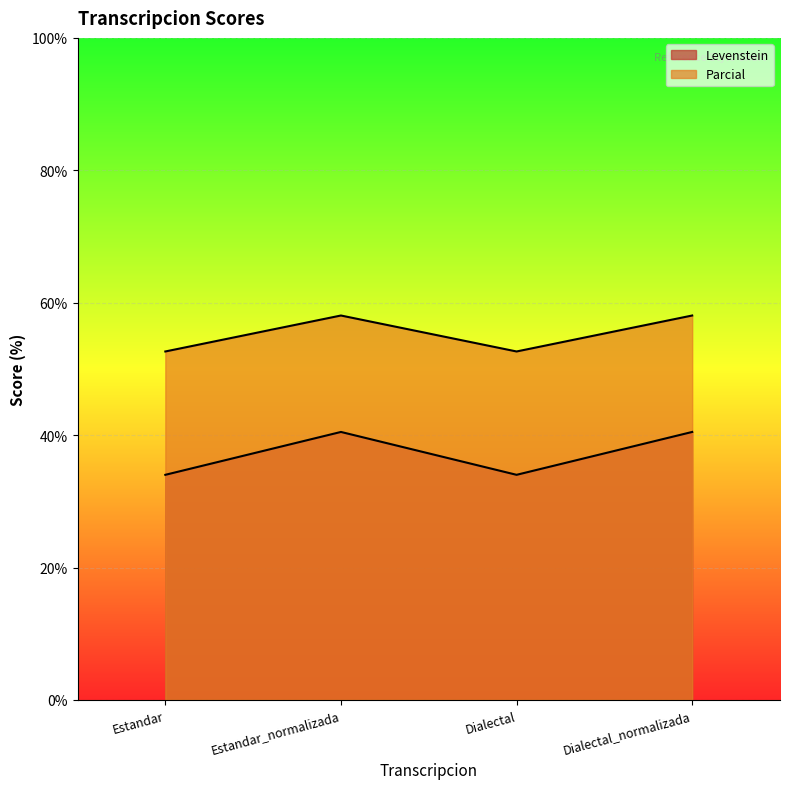

What is the label of the 3rd point from the left?

Dialectal